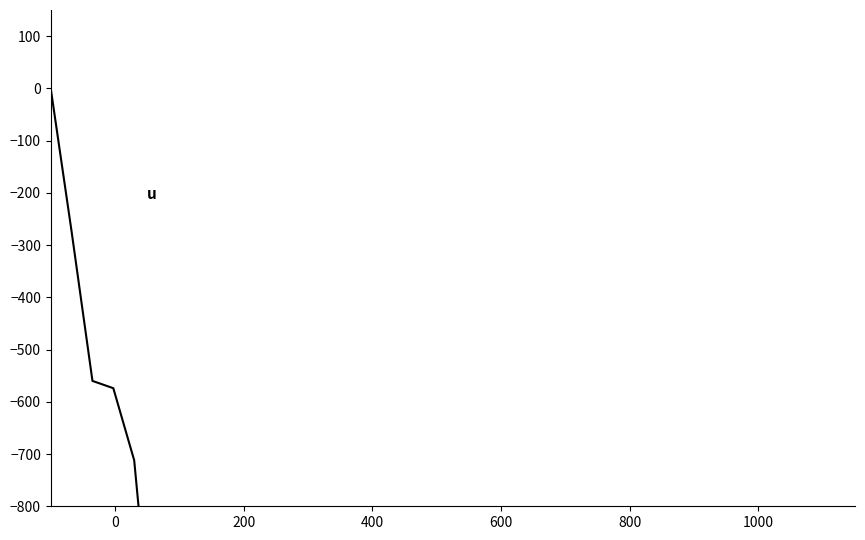

What is the minimum value shown in the chart?

-3844